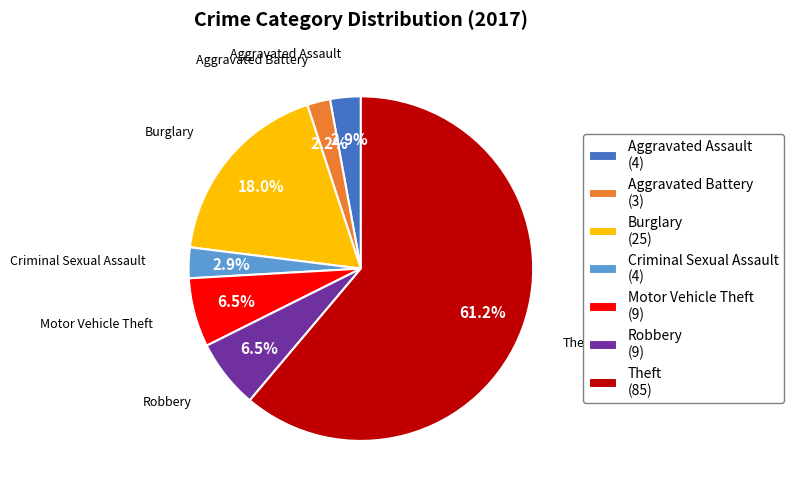

Which has a higher value, Burglary (25) or Motor Vehicle Theft (9)?

Burglary (25)